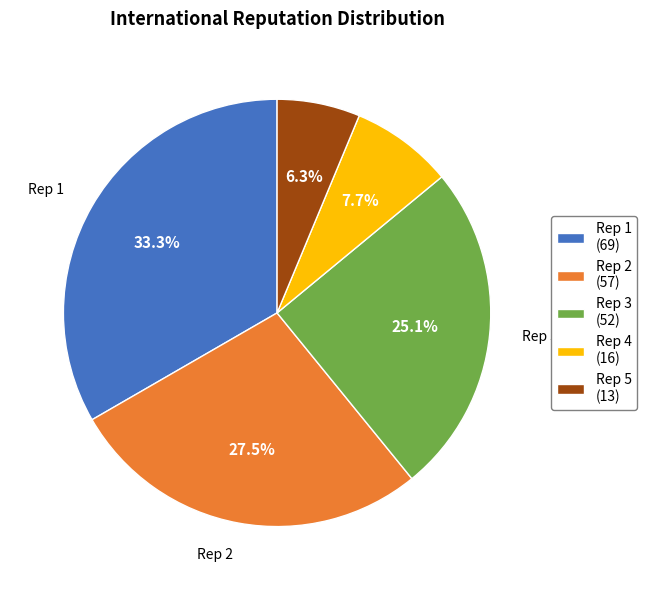

What is the smallest slice in the pie chart?

Rep 5 (13)